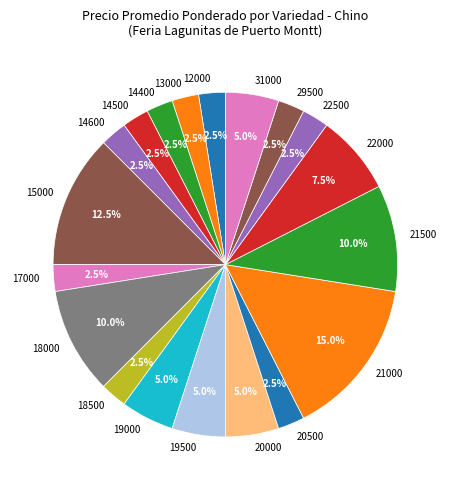

Approximately how many times larger is the value at 19000 compared to 21000?

0.3